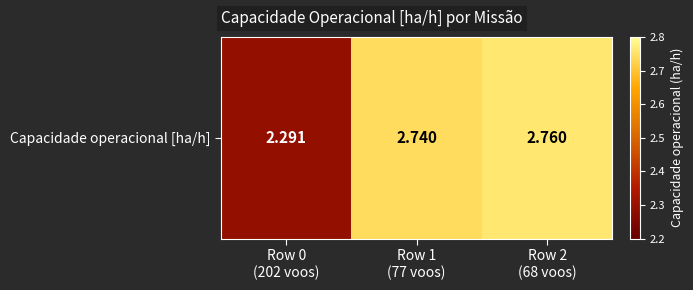

True or false: the data shows 0.7 at Row 0
(202 voos).

False